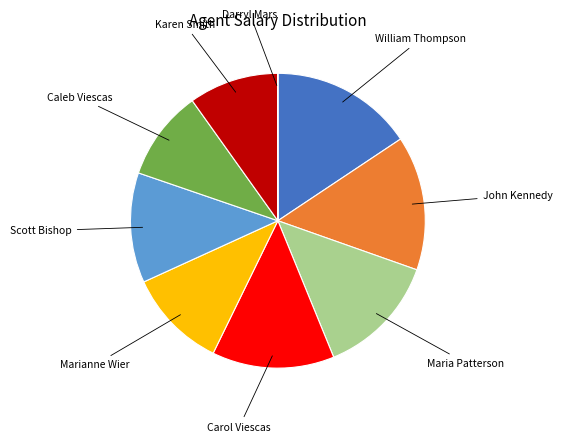

Is there any slice that represents more than half of the pie?

No